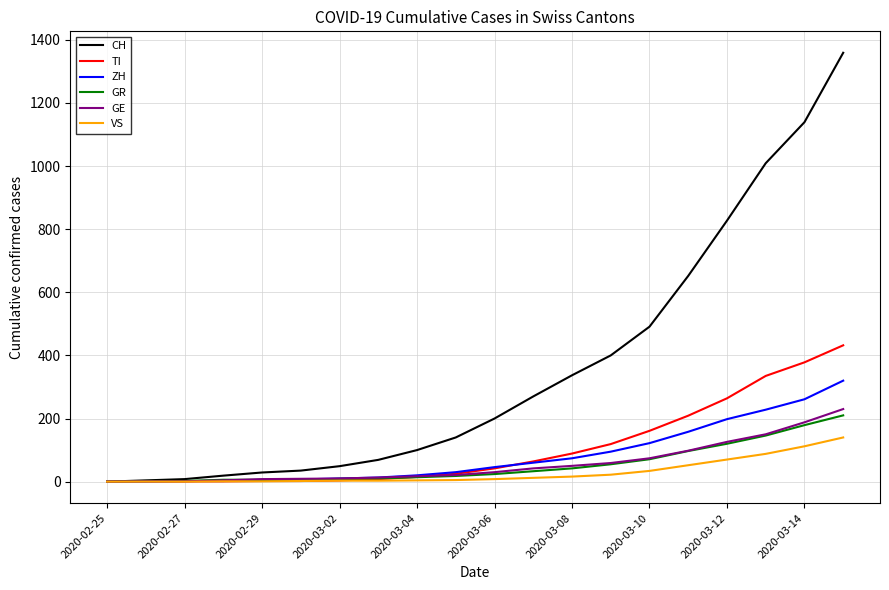

Which series has the widest spread of values?

CH